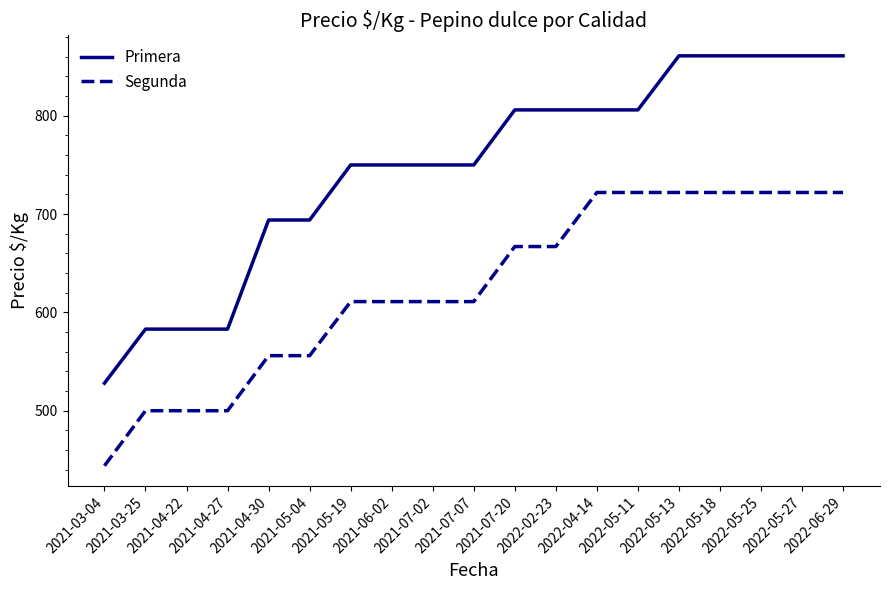

What value does the Primera series have at 2022-05-25, to the nearest 5?

860